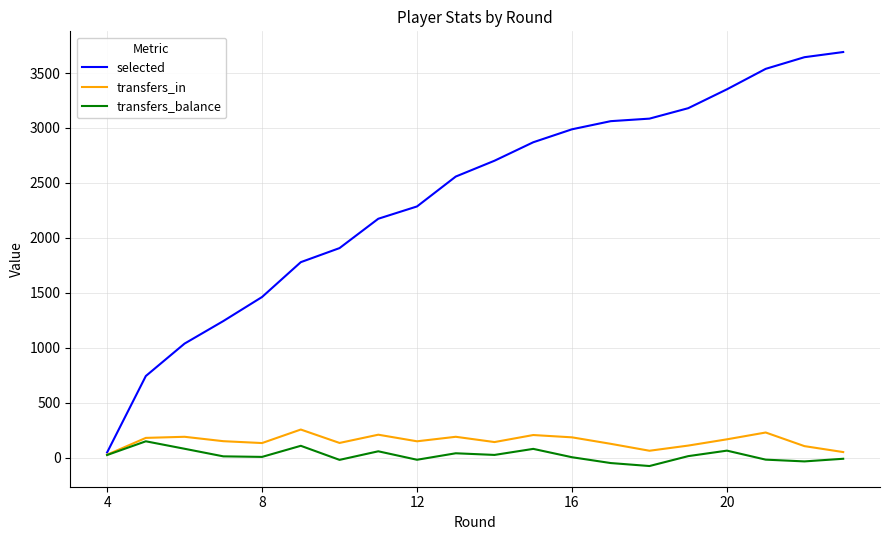

Which series has the largest total across all categories?

selected